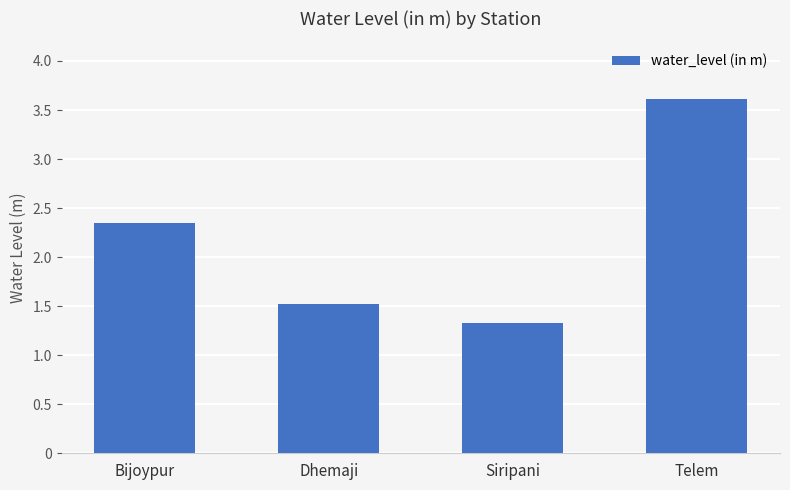

Approximately how many times larger is the value at Dhemaji compared to Bijoypur?

0.6